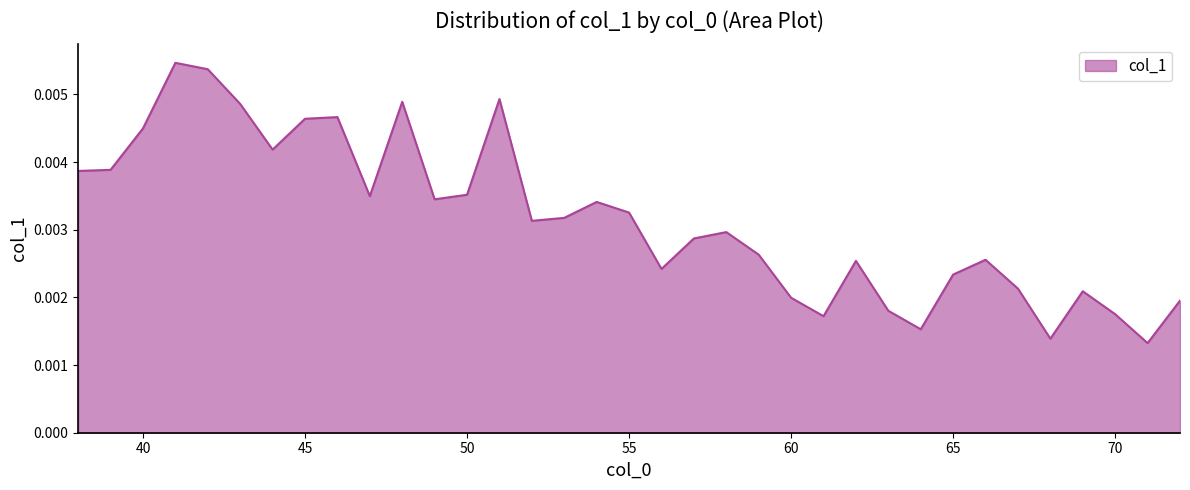

At which category does the data reach its first local valley?

44